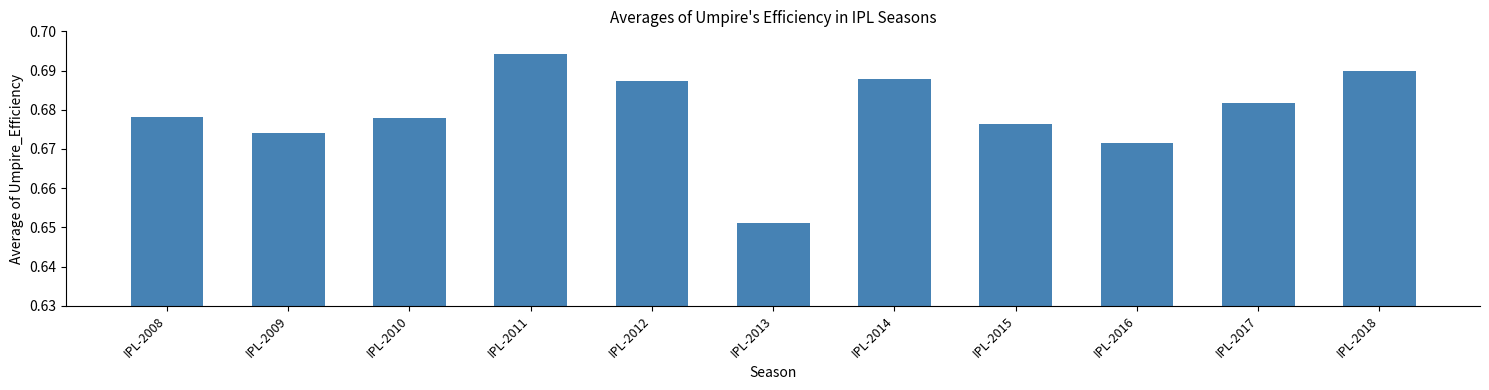

Which label corresponds to the smallest value in the chart?

IPL-2013